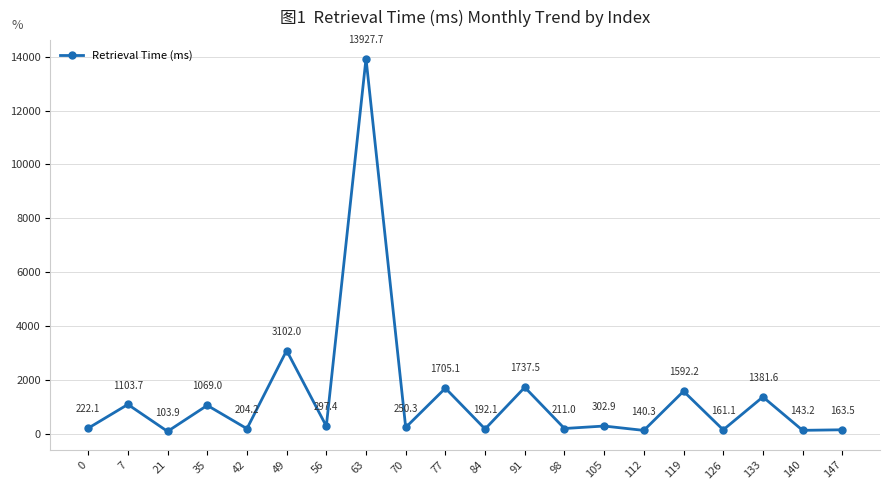

How many lines are shown in the chart?

1